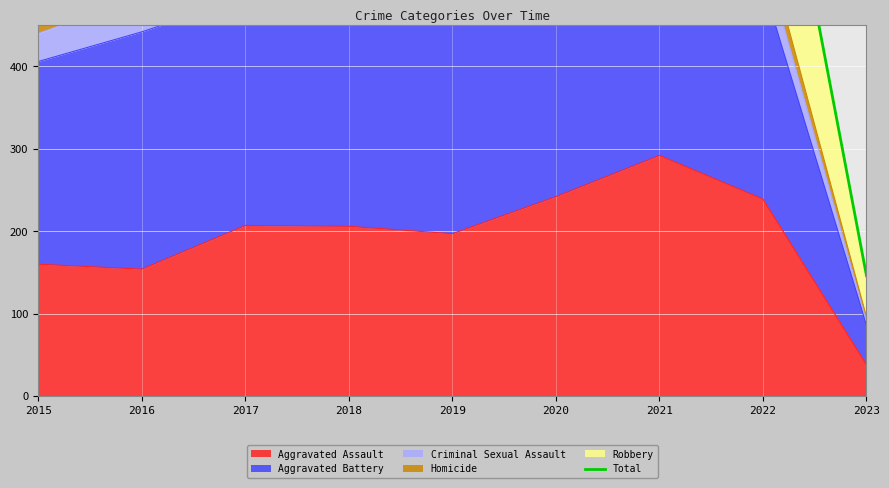

What is the maximum value for Aggravated Assault?

292